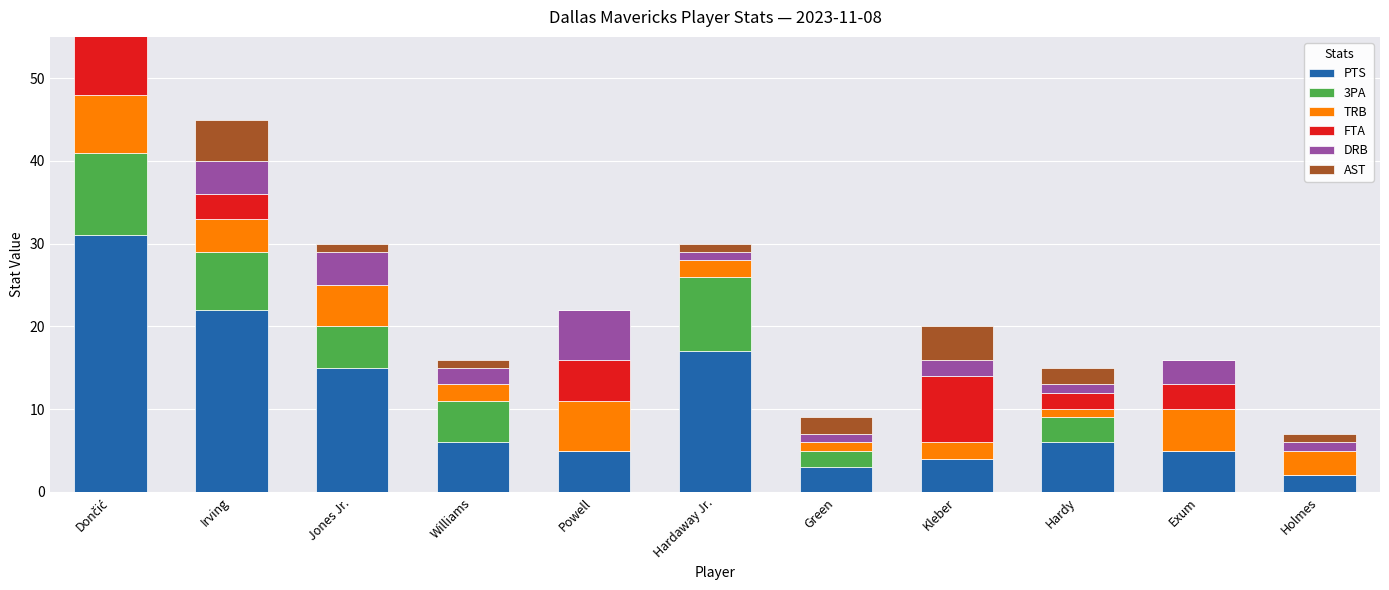

What are all the series names shown in the legend?

PTS, 3PA, TRB, FTA, DRB, AST